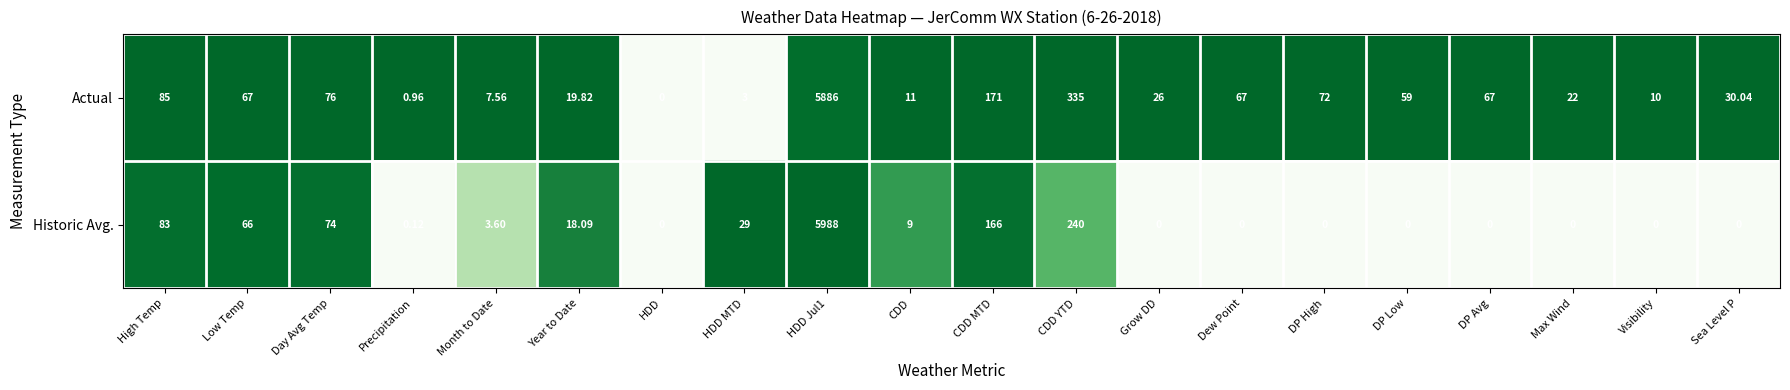

Is the value of Actual at HDD Jul1 greater than the value of Historic Avg. at Low Temp?

Yes